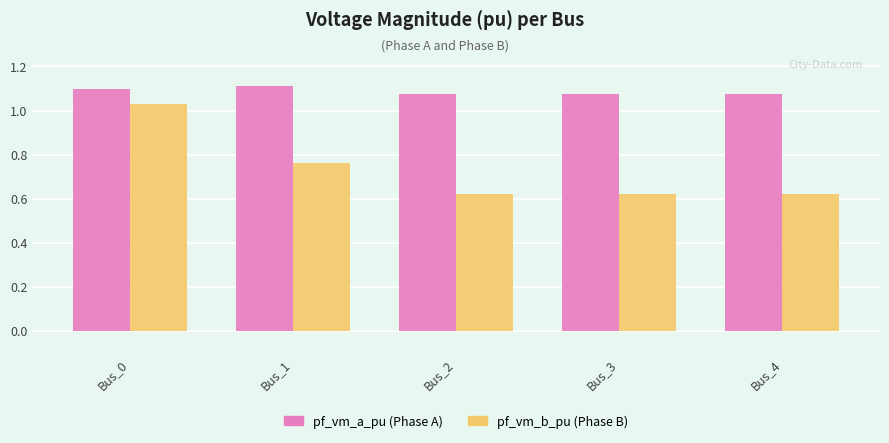

At which category is the sum across all series the highest?

Bus_0